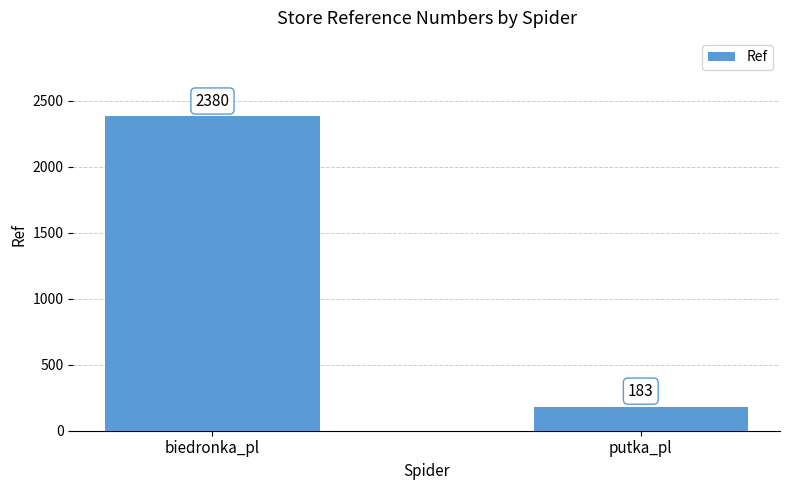

What is the value of the 2nd bar from the left?

183